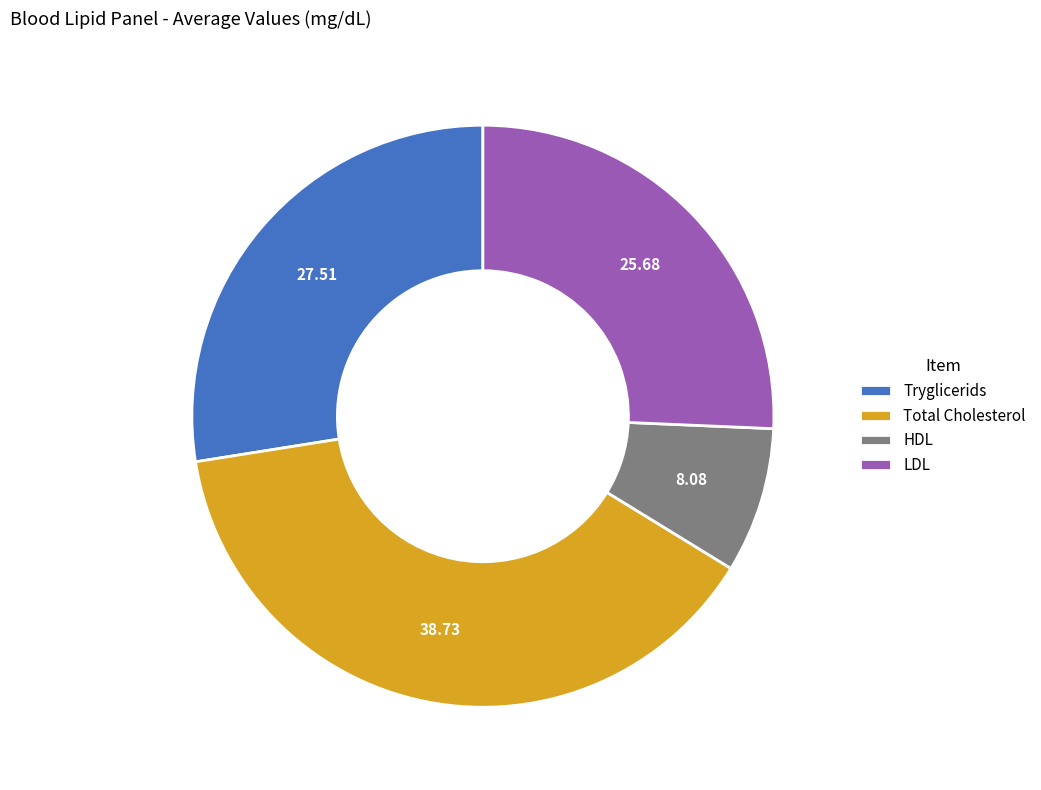

Combined, do Tryglicerids and Total Cholesterol account for over 50%?

Yes